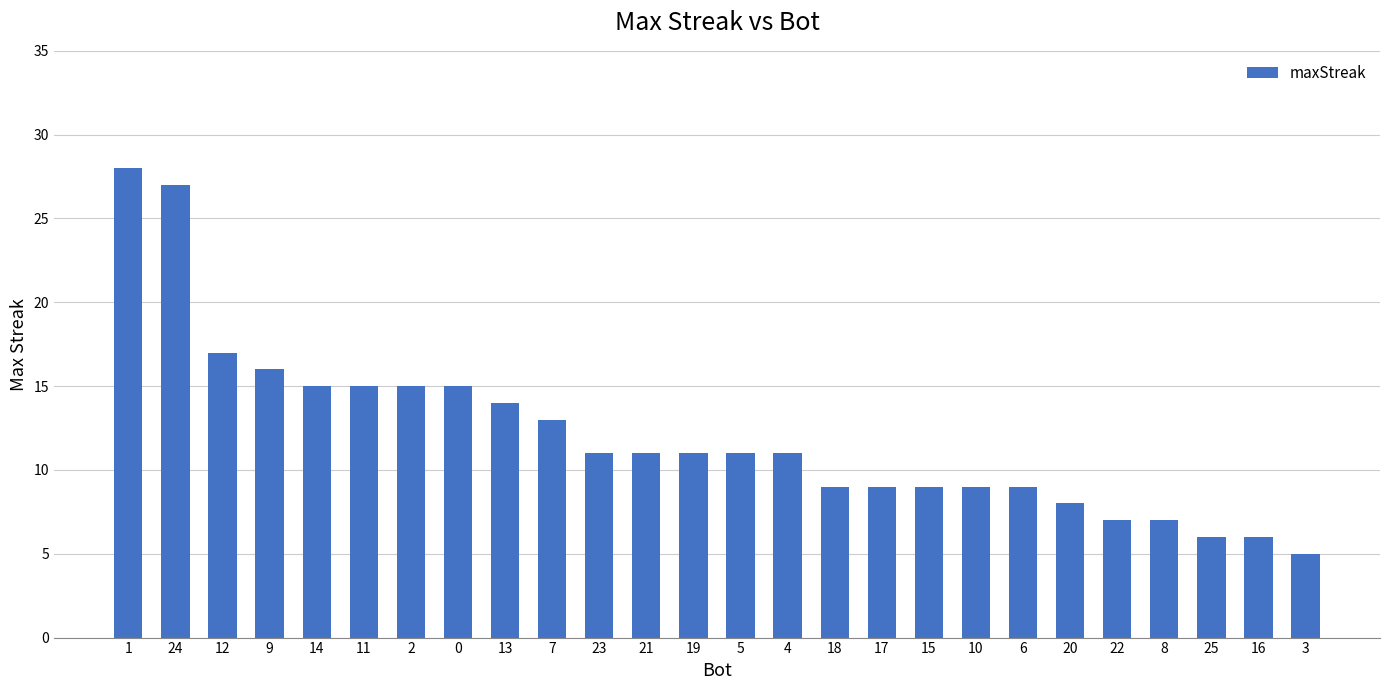

The chart shows a value of 11 at 20. True or false?

False